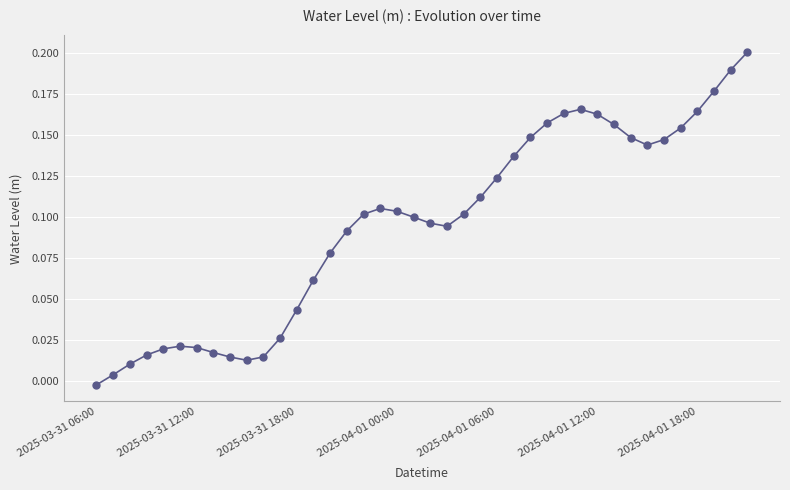

True or false: there are more than 1 points higher than both neighbors.

True